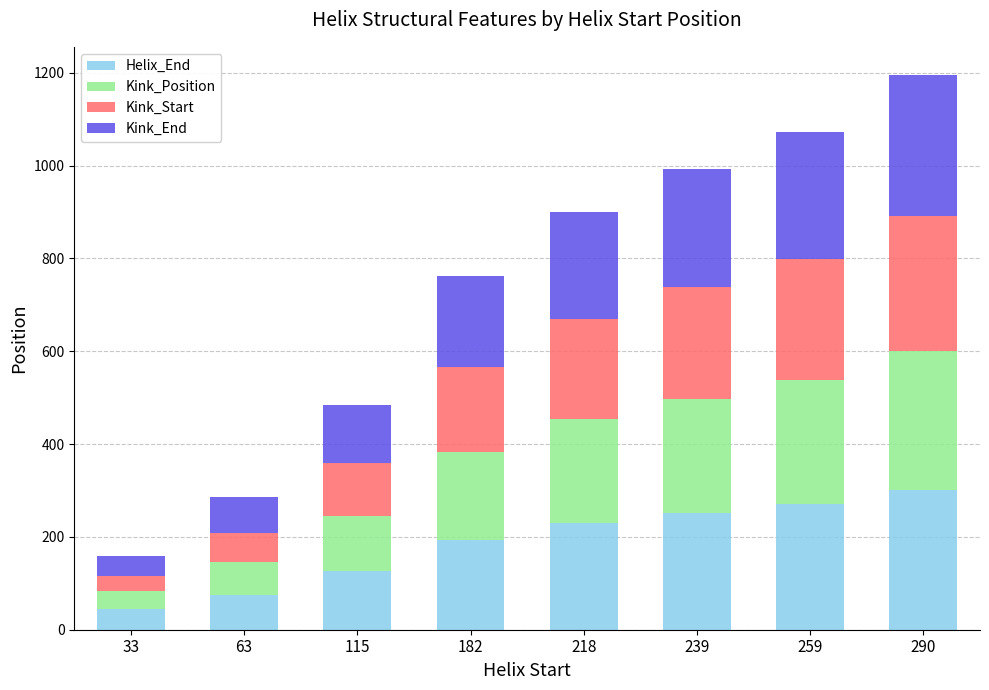

The value of Helix_End at 63 is 75. True or false?

True